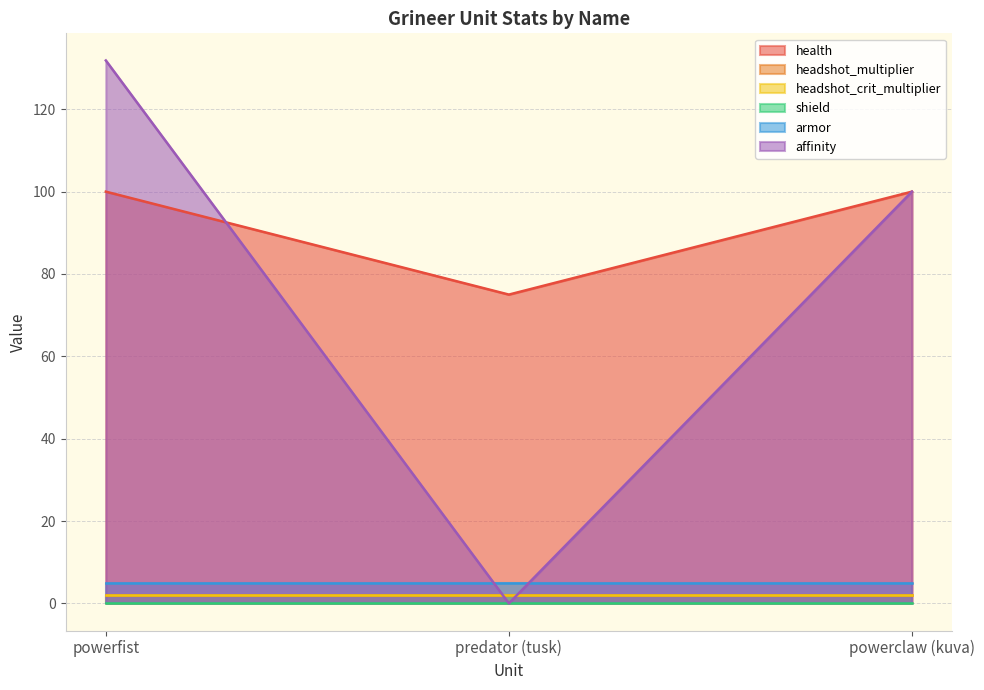

Is it true that headshot_multiplier equals 2.0 at predator (tusk)?

True